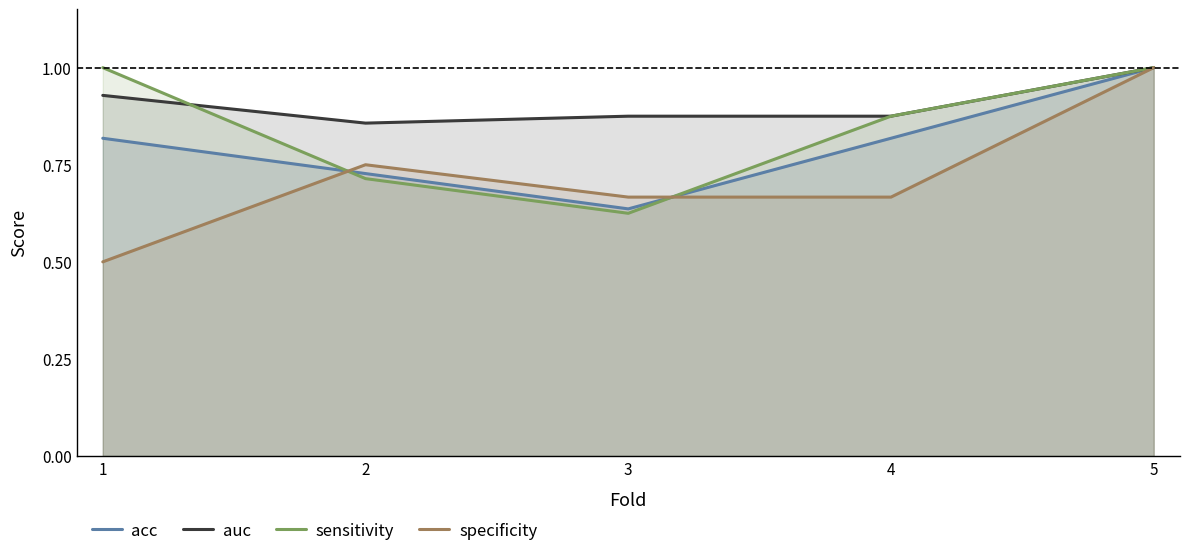

At which label is specificity closest to 0?

1